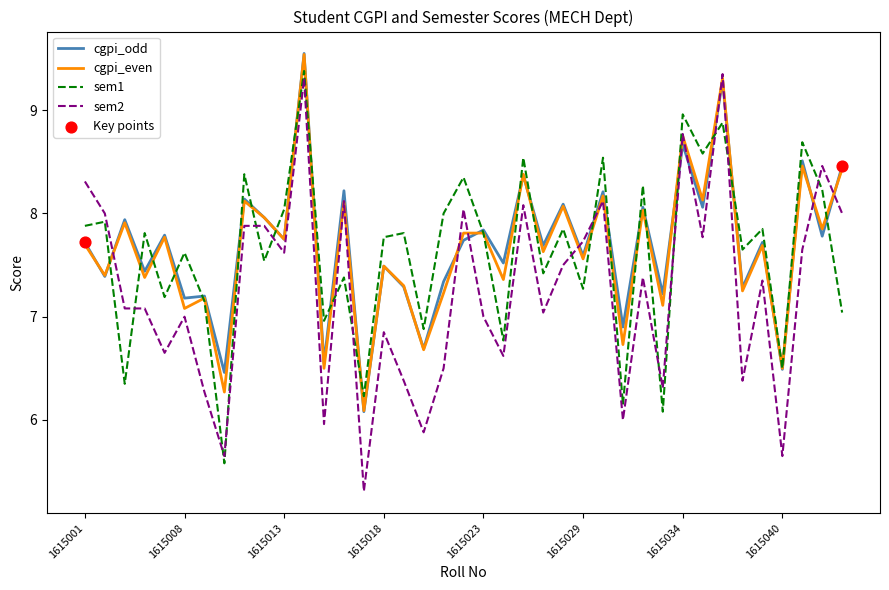

After their last crossing, which series has the higher values: sem1 or sem2?

sem2